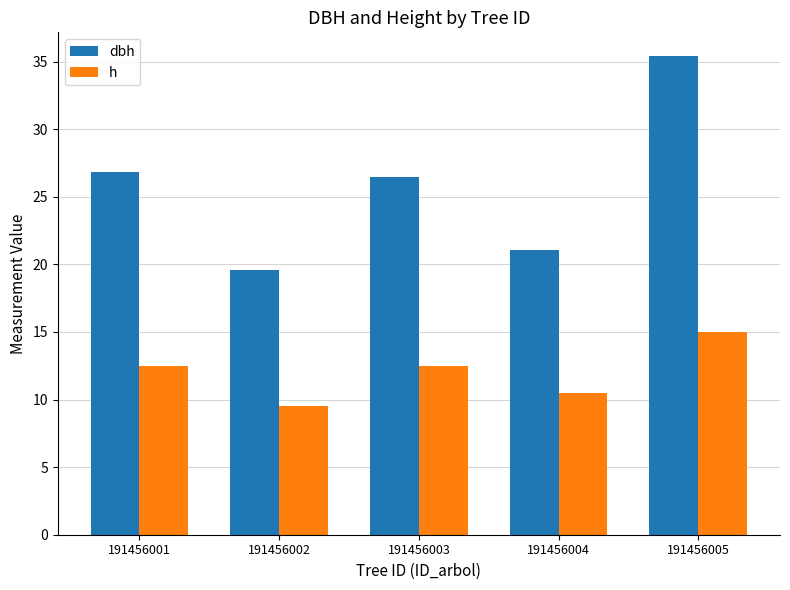

What is the total value across all series at 191456005?

50.4